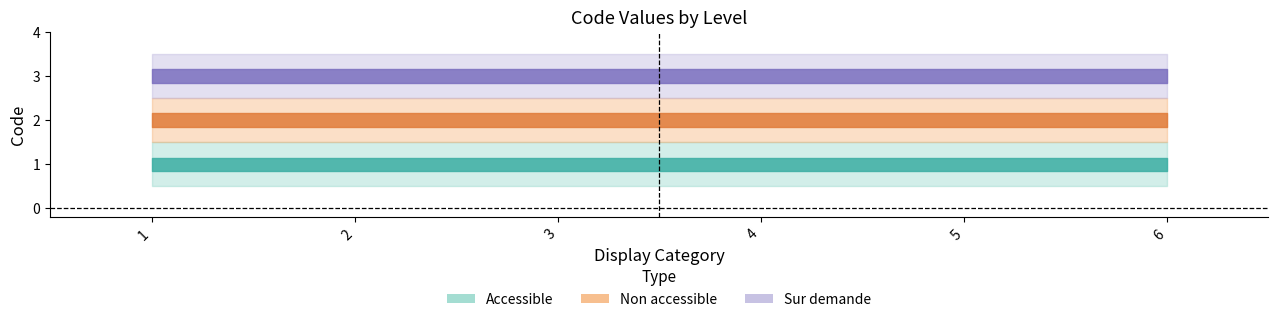

Which series has the largest total across all categories?

Sur demande